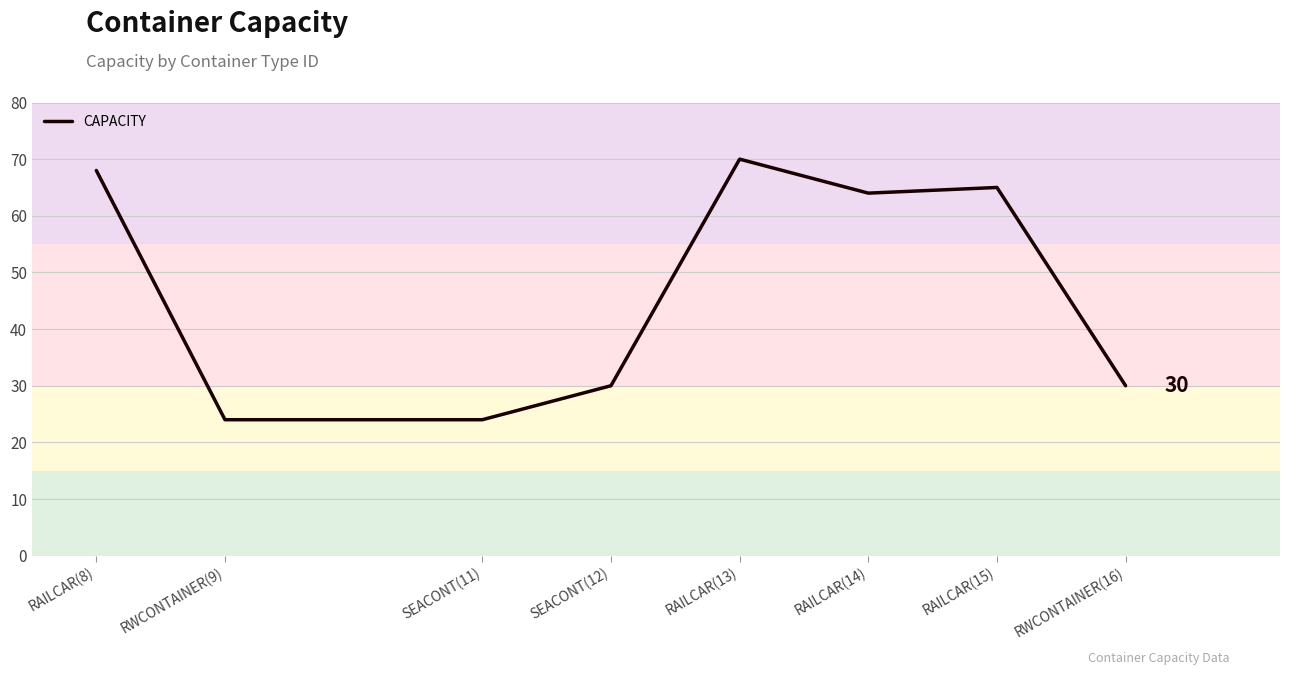

Approximately how many times larger is the value at RAILCAR(13) compared to SEACONT(12)?

2.3